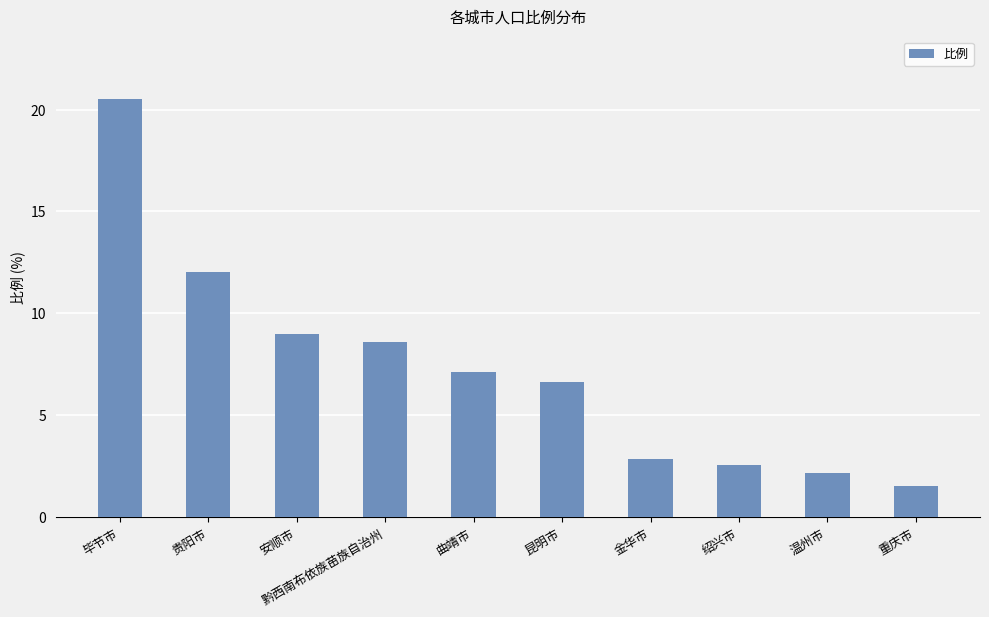

What is the sum of the values at 温州市 and 安顺市?

11.2